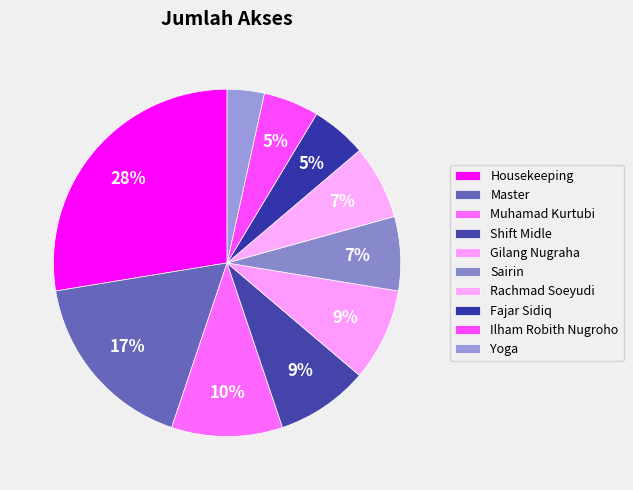

How many segments does this pie chart have?

10